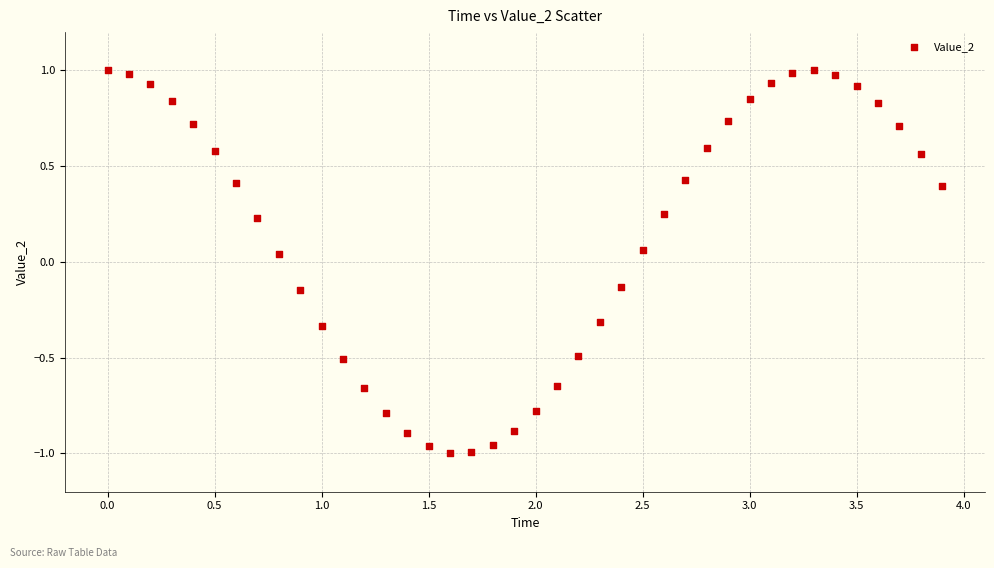

What is the range of Y values (max minus min)?

2.0